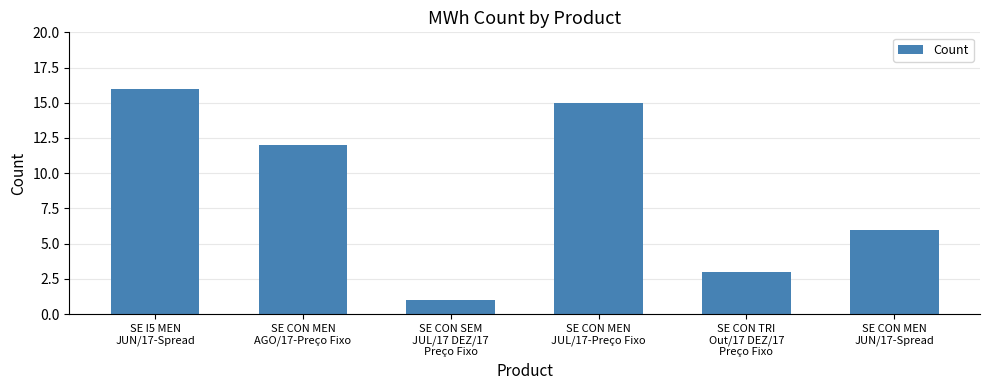

What is the change in value from SE I5 MEN
JUN/17-Spread to SE CON MEN
AGO/17-Preço Fixo?

-4